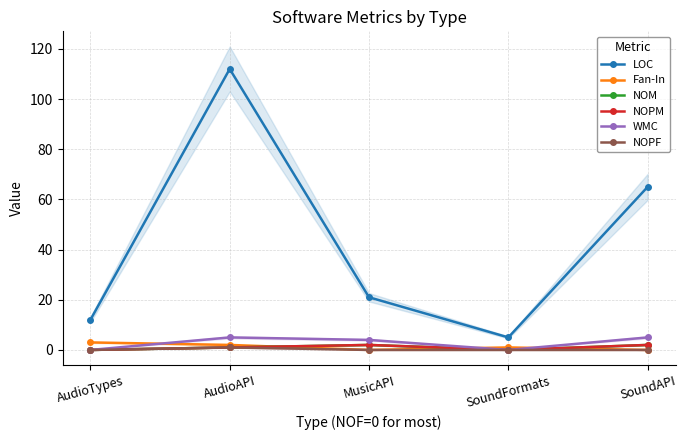

What is the maximum value for NOPF?

1